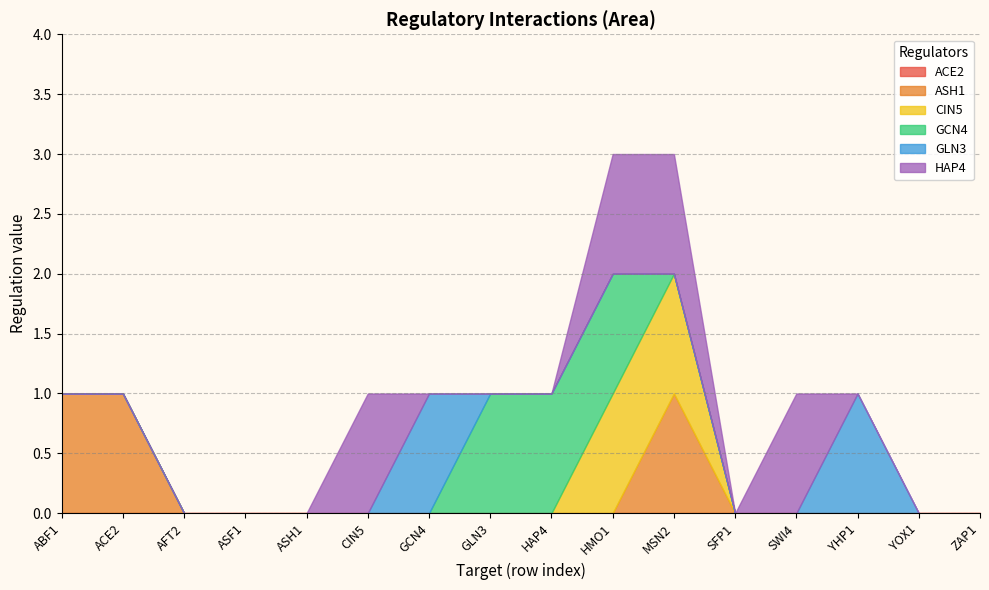

What is the total value across all series at HMO1?

3